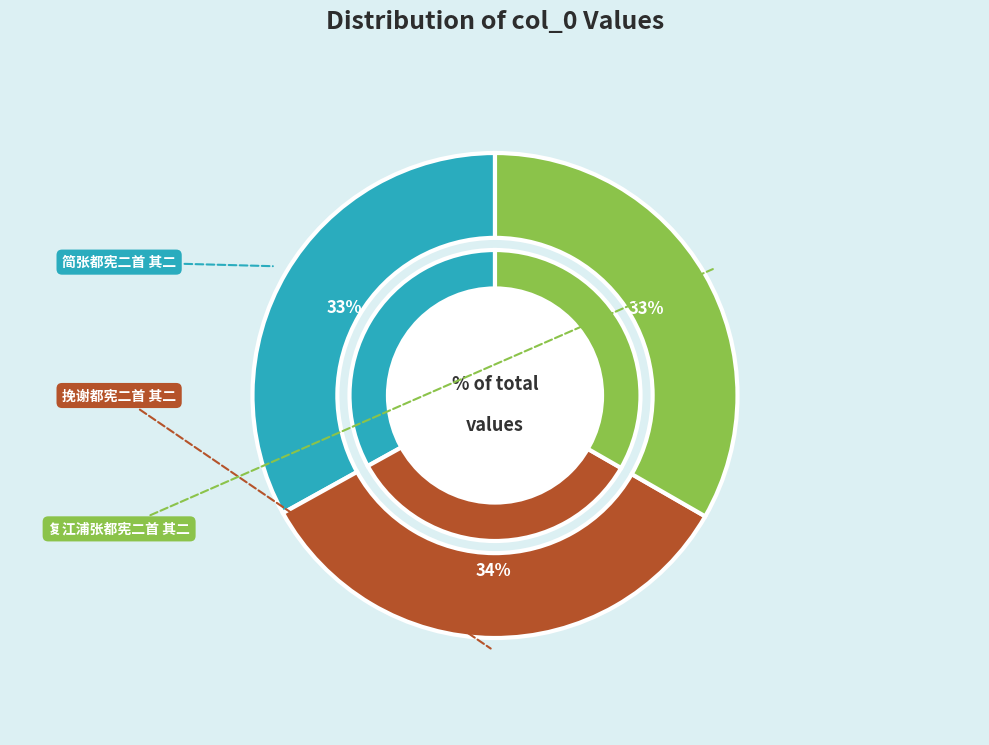

To the nearest percent, what portion does 挽谢都宪二首 其二 represent?

34%